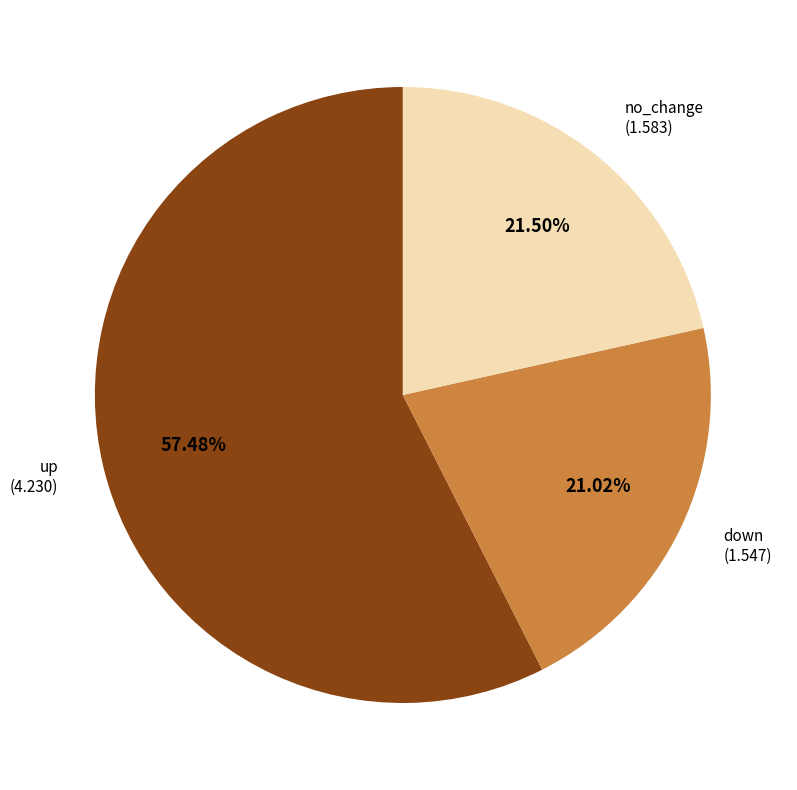

Does any single category account for the majority?

Yes